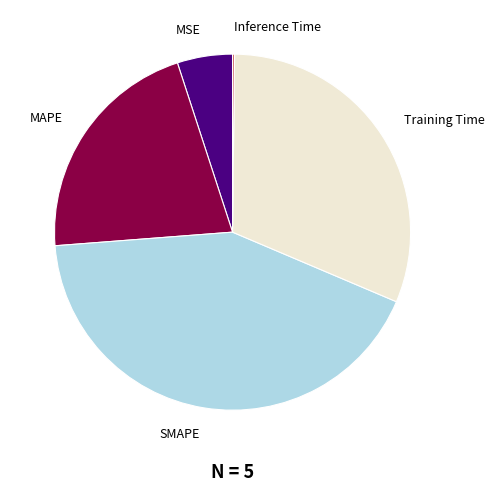

Is there a majority slice in this chart?

No